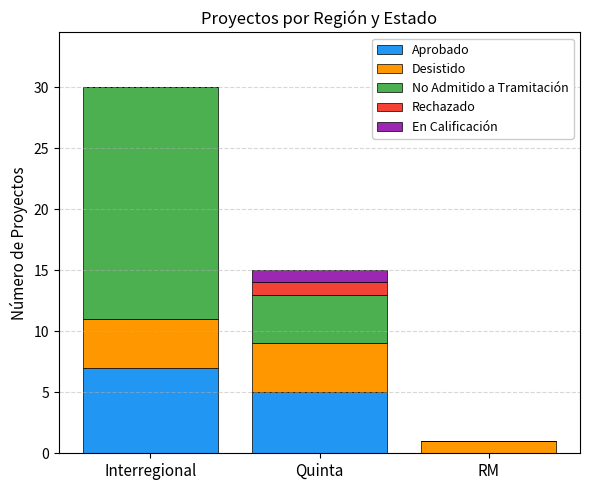

Where is Aprobado nearest to the value 3?

Quinta